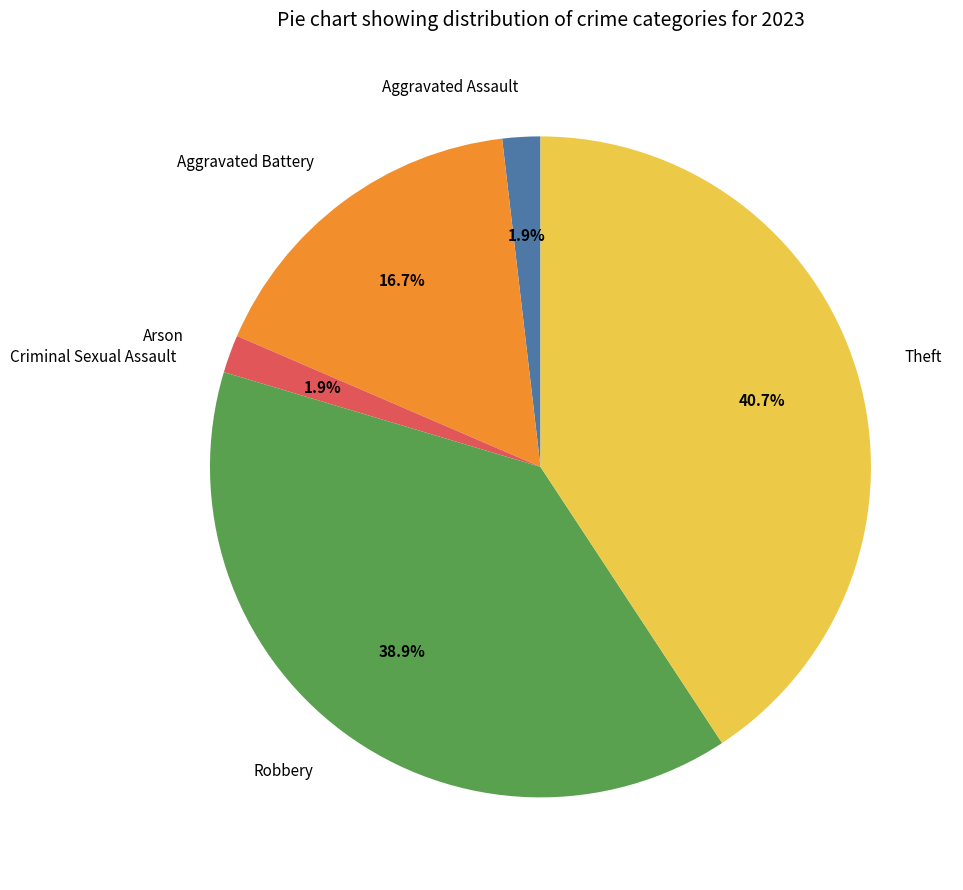

Does Arson represent more than half of the total?

No